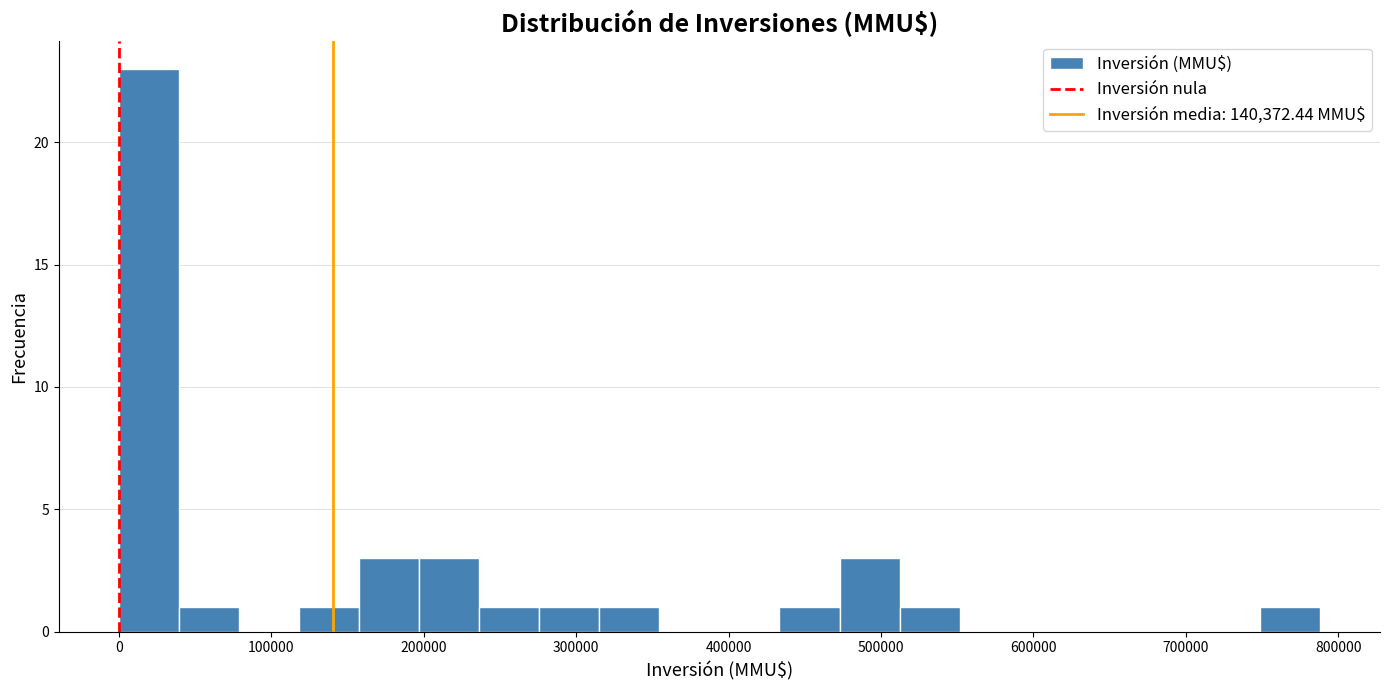

Read against the x-axis, roughly where is the centre of the tallest bar?

20000